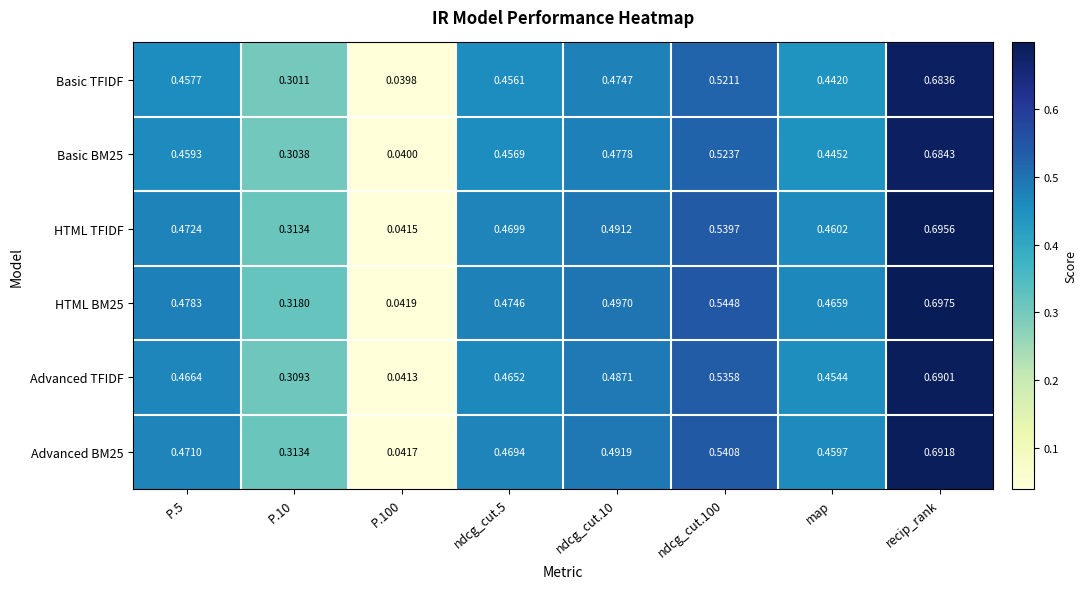

Is the value of HTML BM25 at P.5 greater than the value of Basic BM25 at map?

Yes